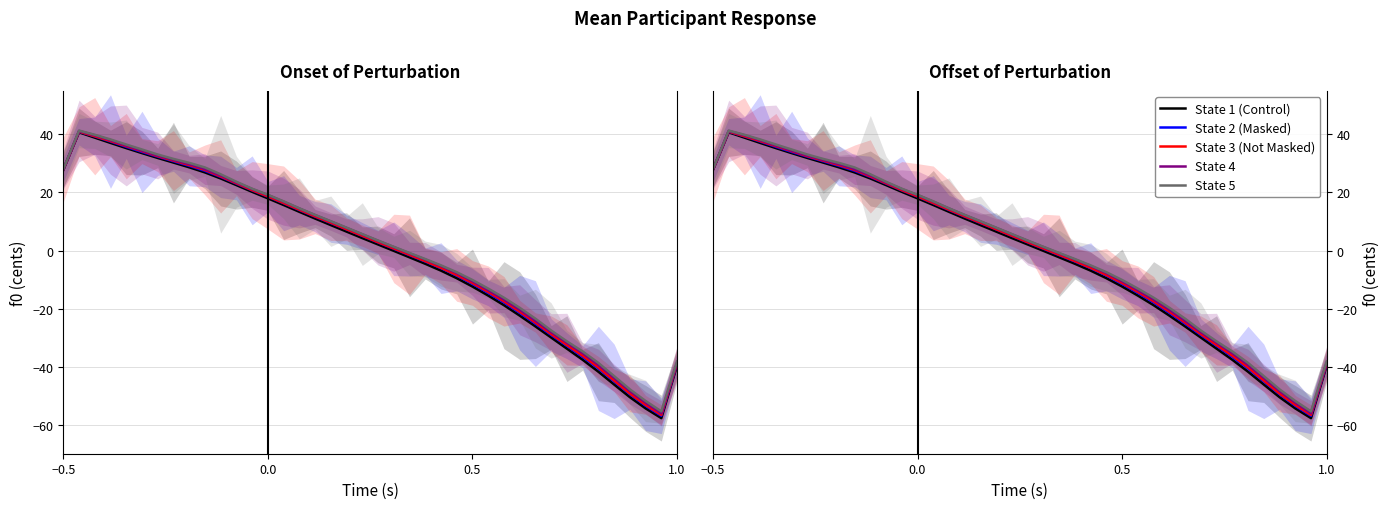

What is the label of the 5th point from the left?

4